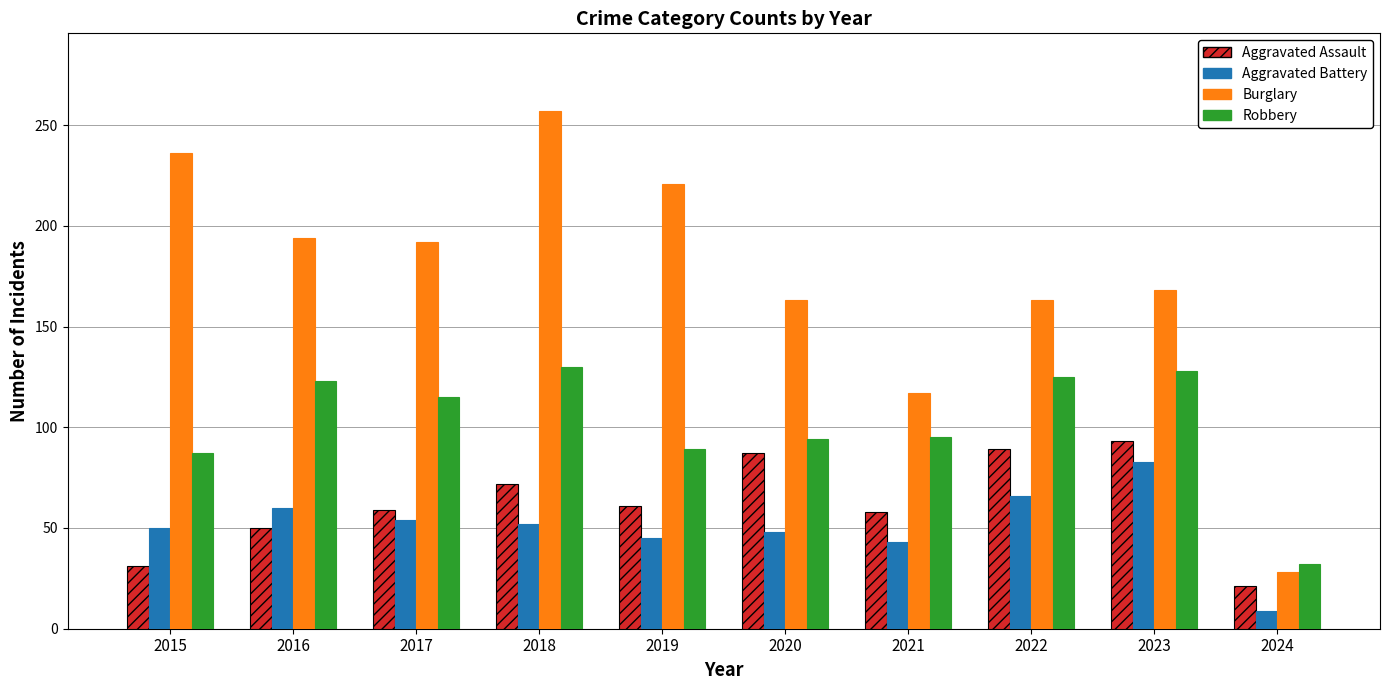

Which label corresponds to the largest value in the chart?

2018